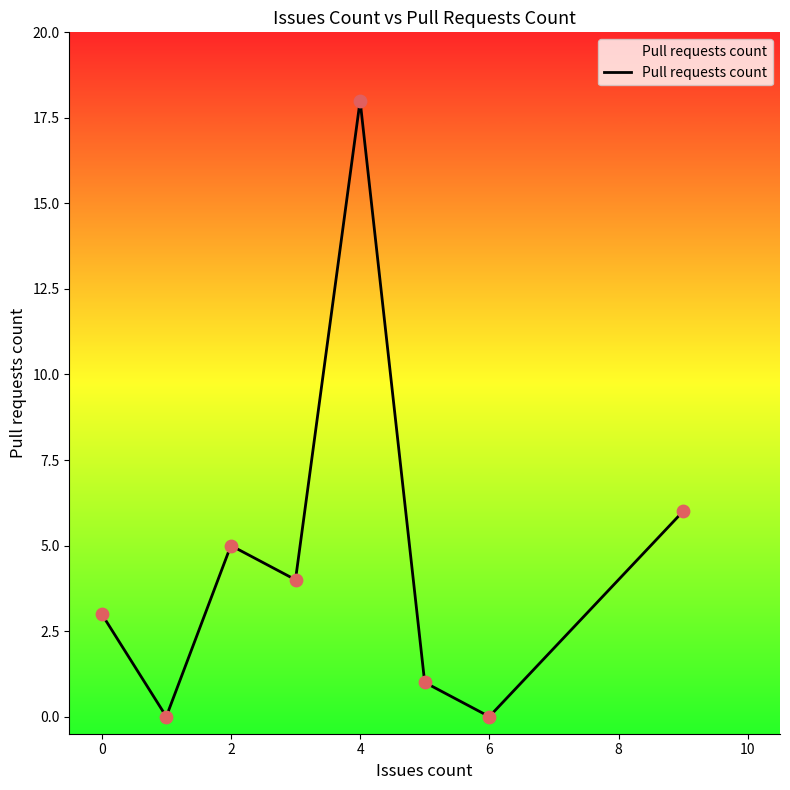

What is the maximum value shown in the chart?

18